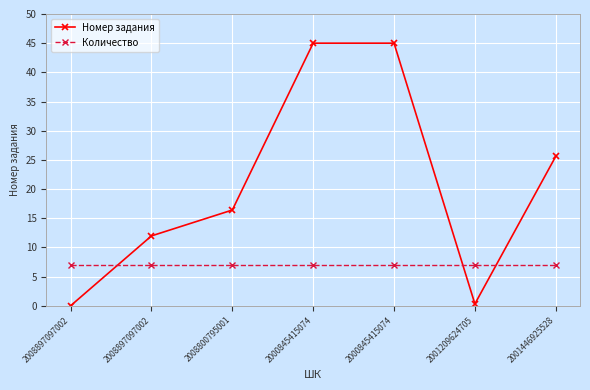

True or false: Количество and Номер задания cross at least once.

True